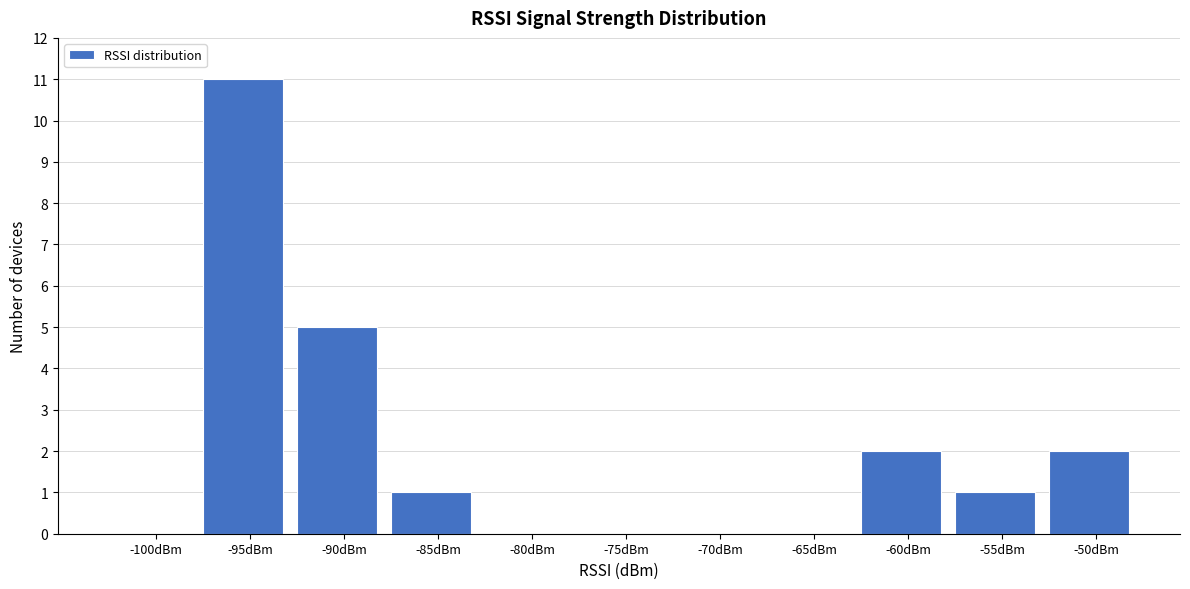

Reading left to right, transcribe all the data shown in this chart.

-100dBm=0	-95dBm=11	-90dBm=5	-85dBm=1	-80dBm=0	-75dBm=0	-70dBm=0	-65dBm=0	-60dBm=2	-55dBm=1	-50dBm=2